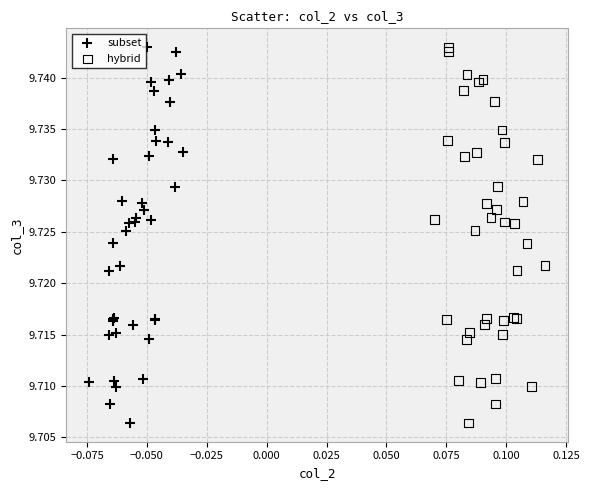

What are all the series names shown in the legend?

subset, hybrid